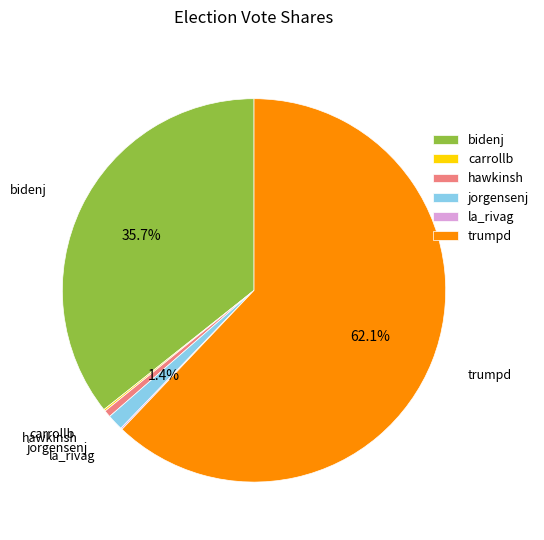

Which slice represents more than half of the pie?

trumpd